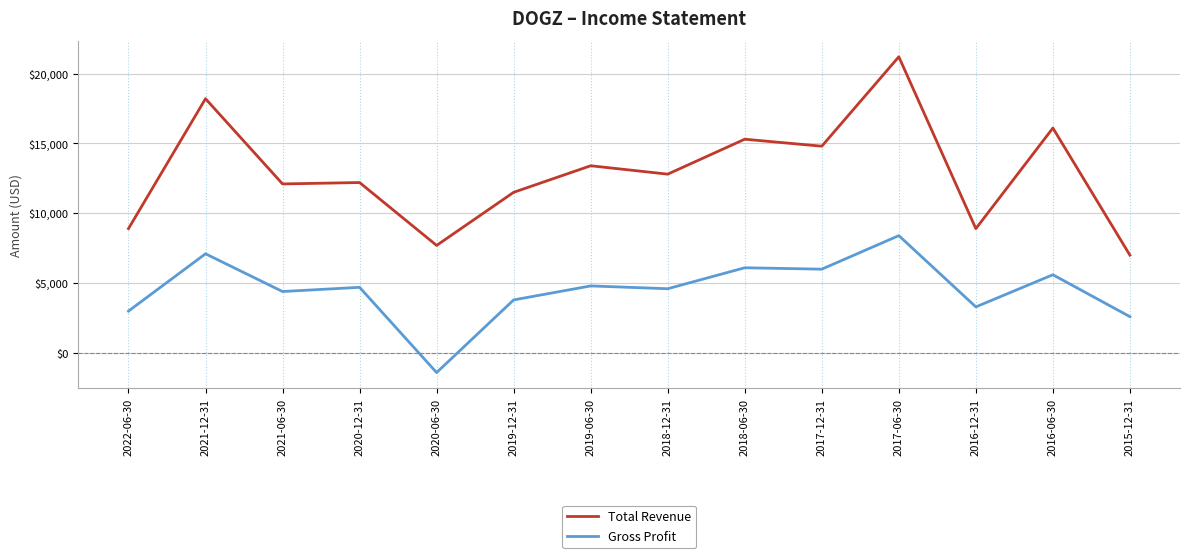

True or false: Gross Profit and Total Revenue cross at least once.

False